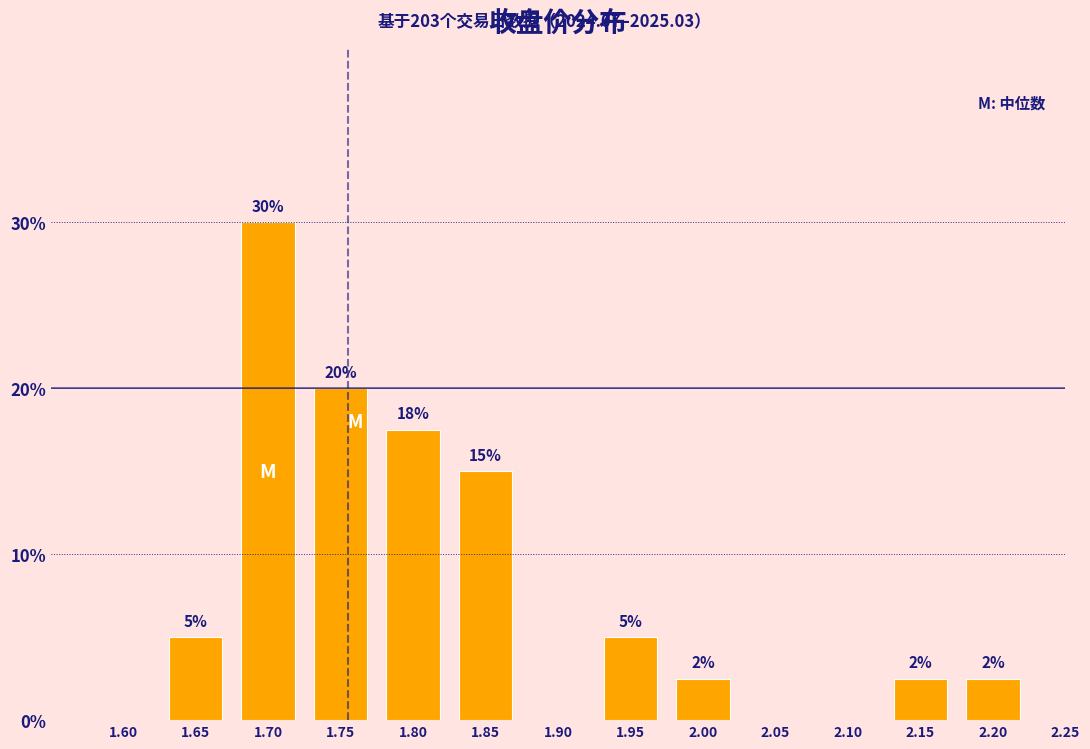

At which label is the value closest to 15?

1.85